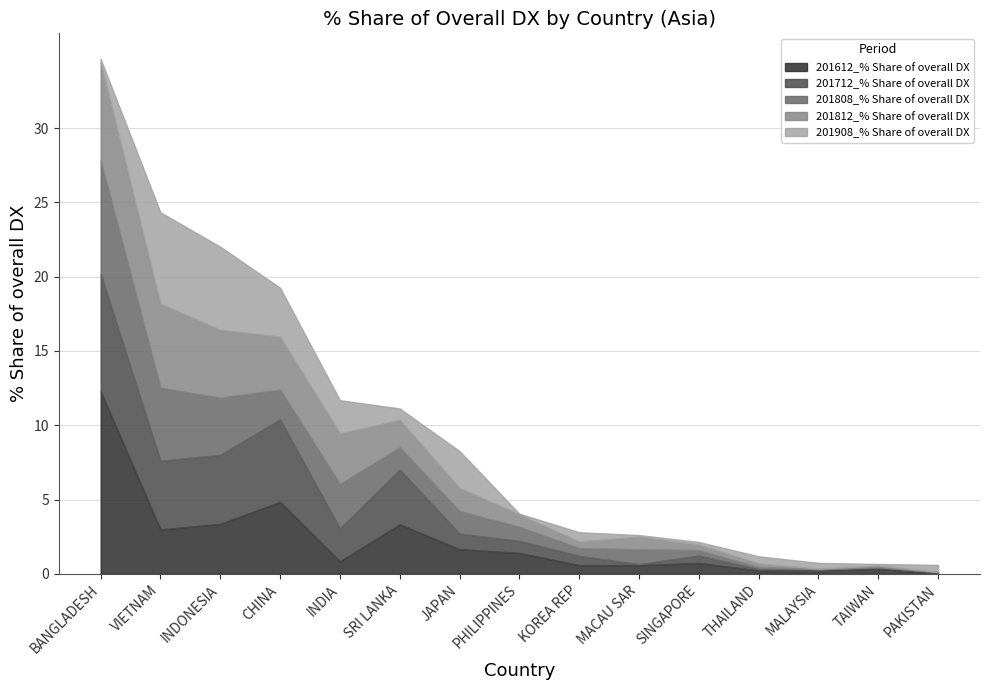

What is the maximum value shown in the chart?

12.3